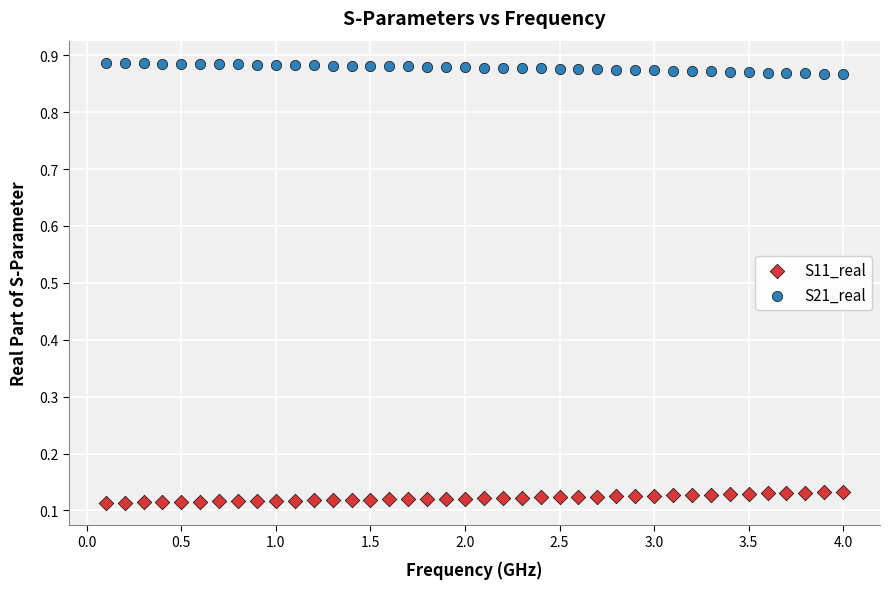

Which series reaches the minimum Y coordinate?

S11_real